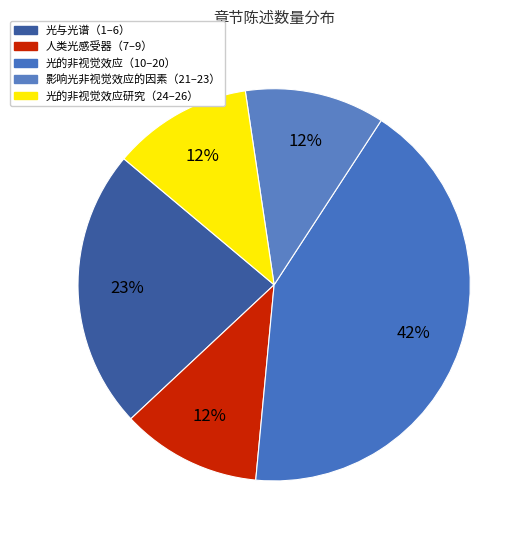

To the nearest percent, what percentage of the pie is 光的非视觉效应（10–20）?

42%